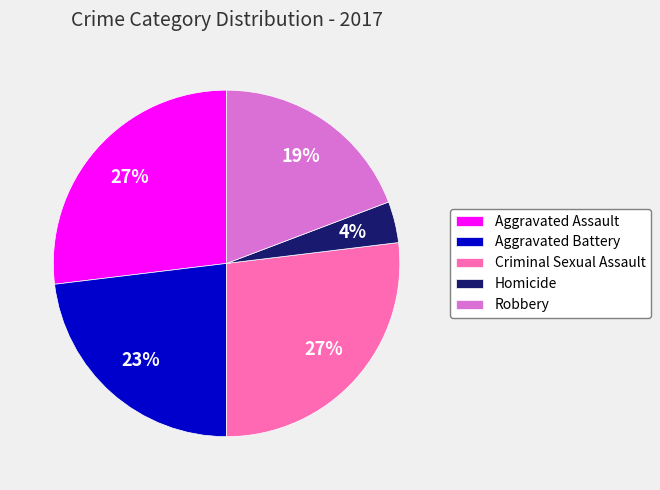

To the nearest percent, what is the average slice percentage?

20%